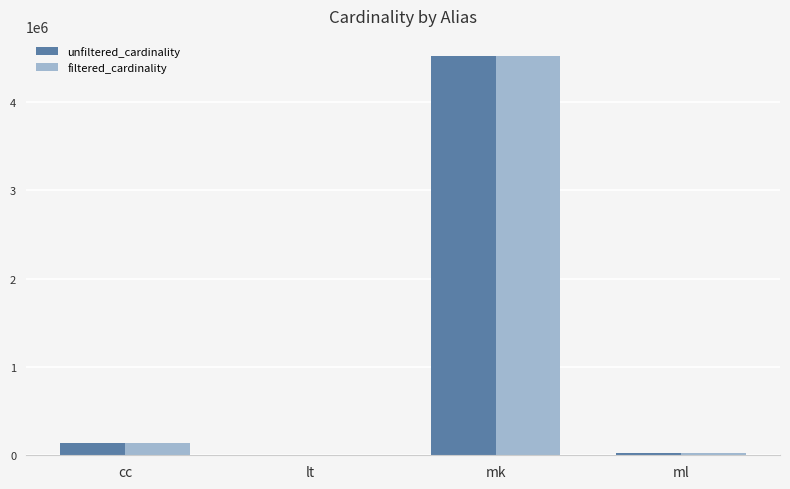

The value of filtered_cardinality at cc is 135086. True or false?

True